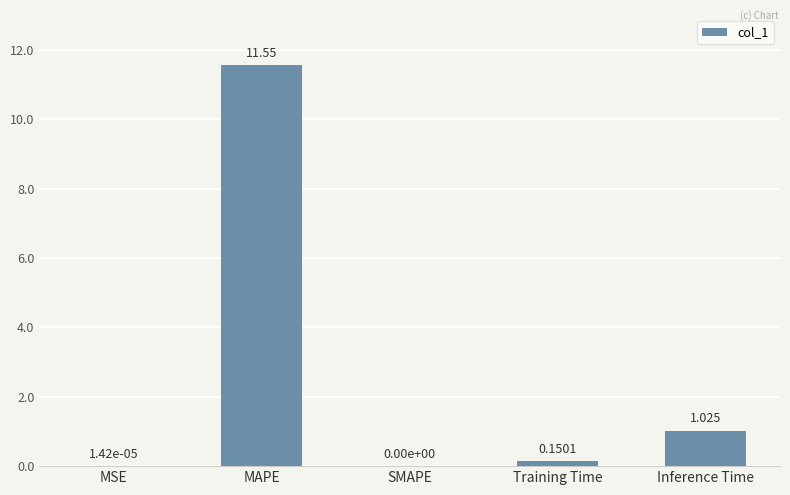

At which category does the chart reach its peak across all series?

MAPE